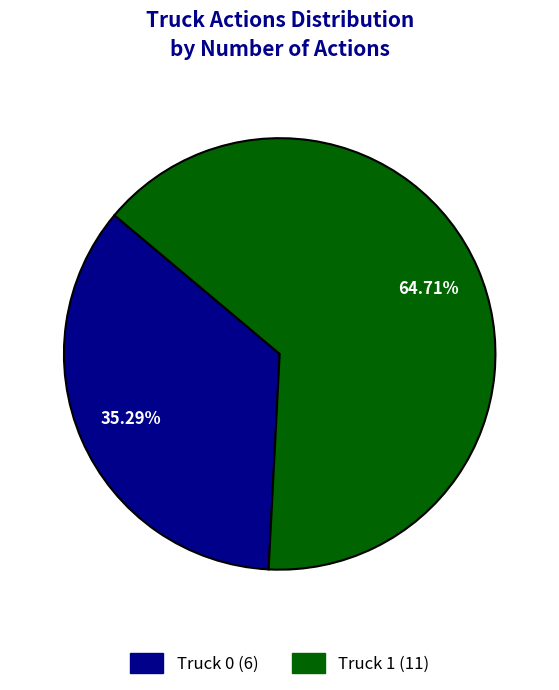

Rank the categories by value from highest to lowest.

Truck 1, Truck 0